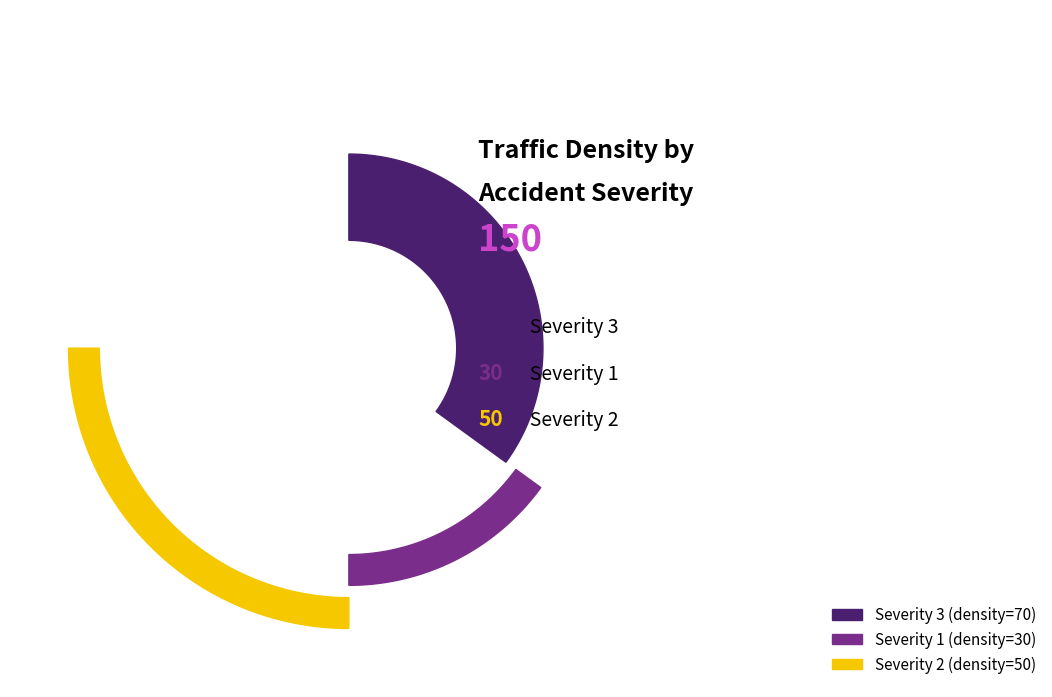

What is the change in value from 1 to 2?

+20